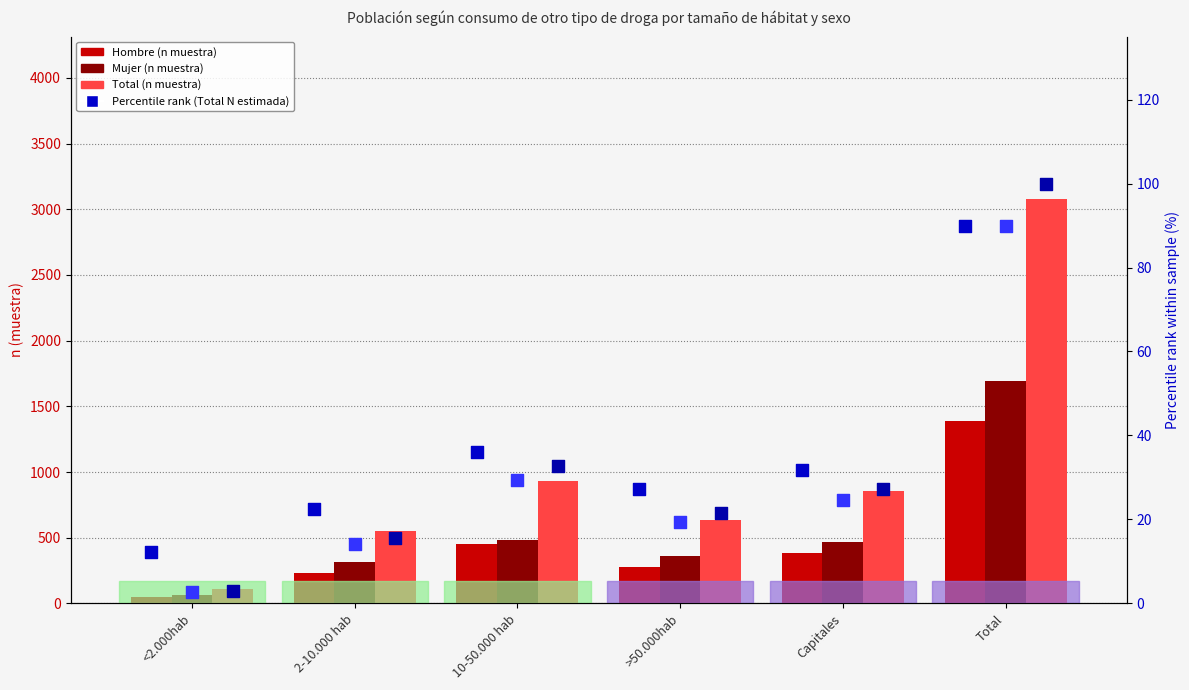

Which series has the widest spread of Y values?

Total (n muestra)